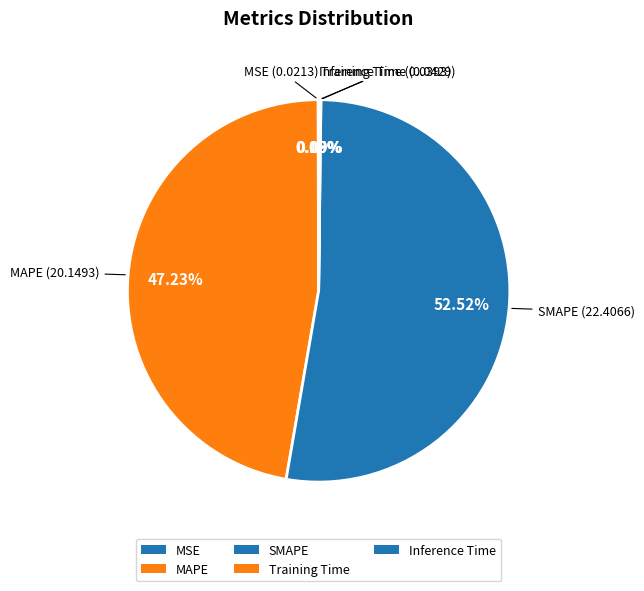

Is the sum of MAPE and SMAPE greater than half?

Yes